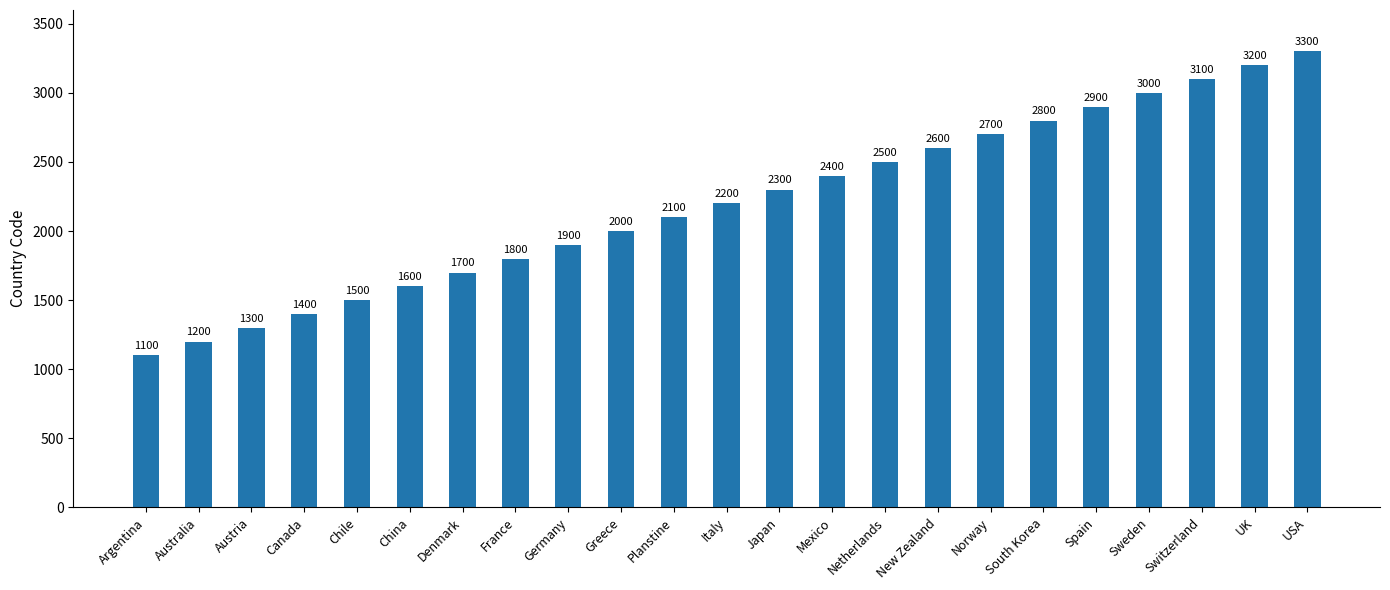

What is the average value?

2200